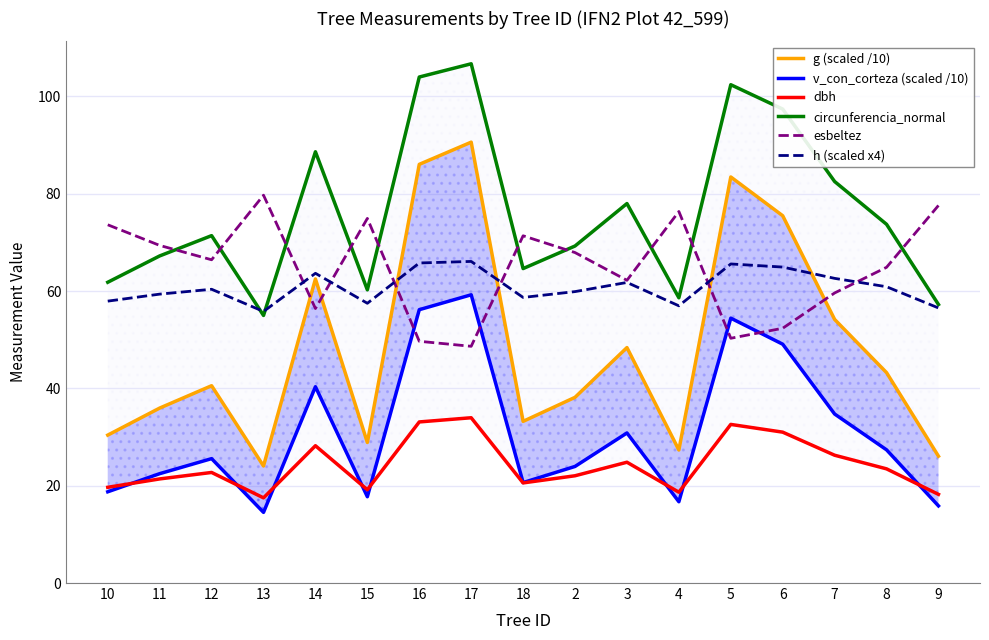

Which series has the largest total across all categories?

circunferencia_normal